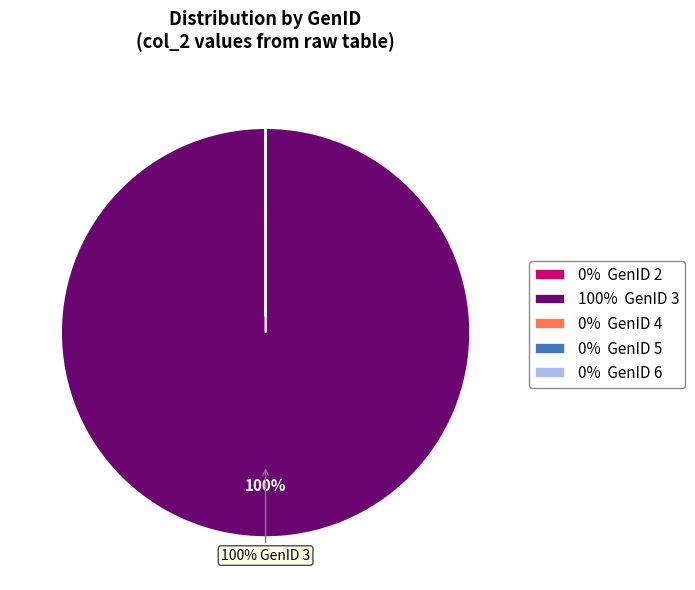

To the nearest percent, what is the average slice percentage?

20%